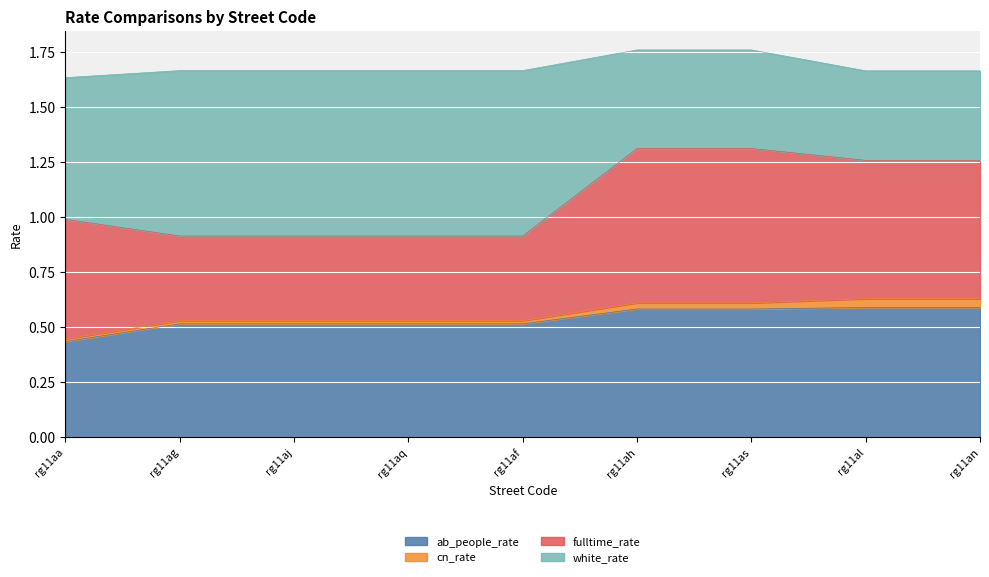

The fulltime_rate series shows 0.6 at rg11an. True or false?

True